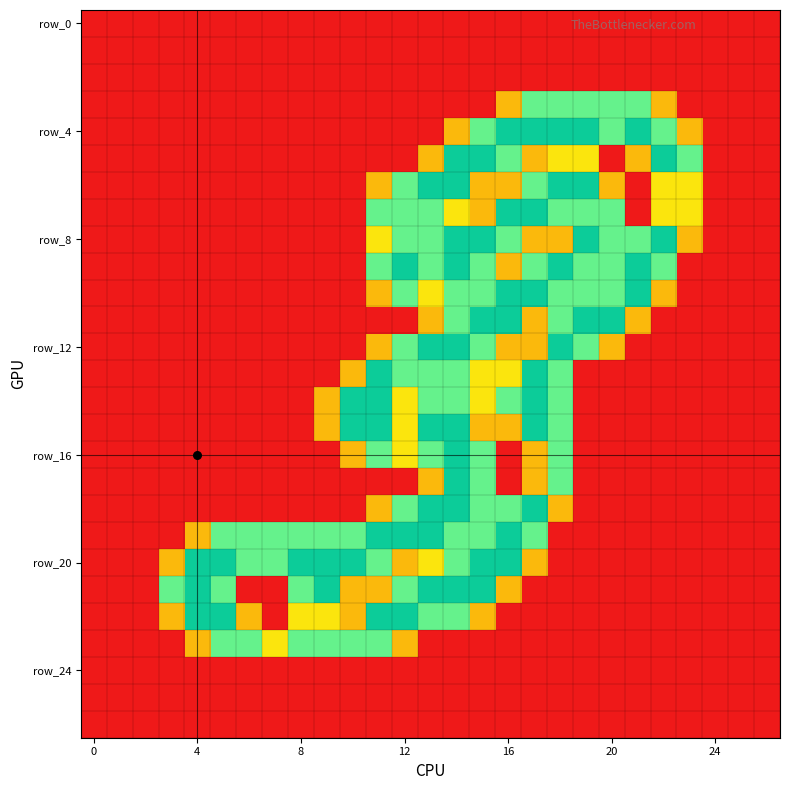

What is the greatest value displayed?

2.0